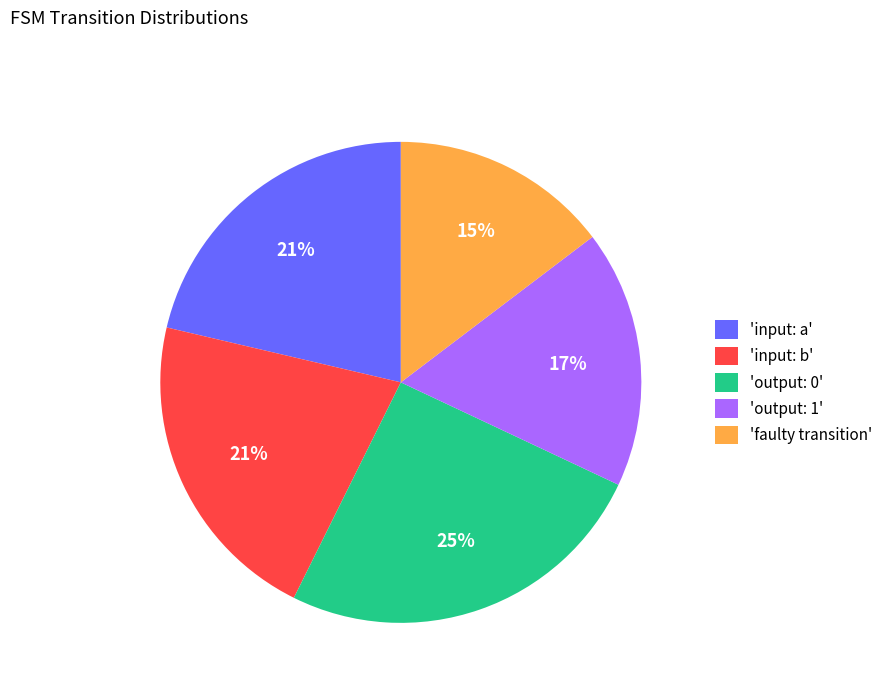

What percentage is the 'input: b' slice, to the nearest percent?

21%